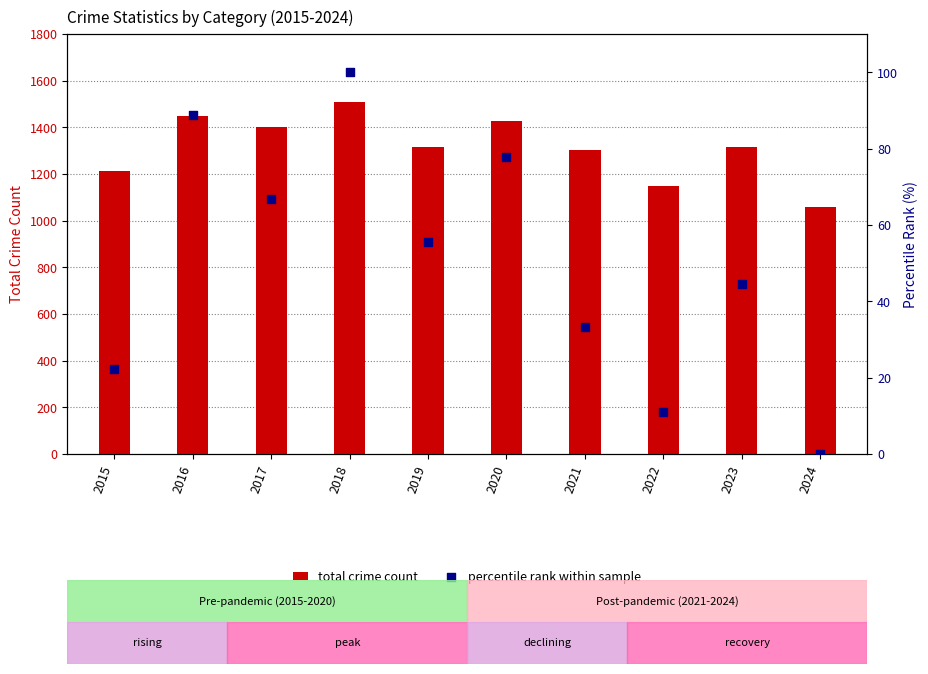

At which category is the sum across all series the highest?

2018